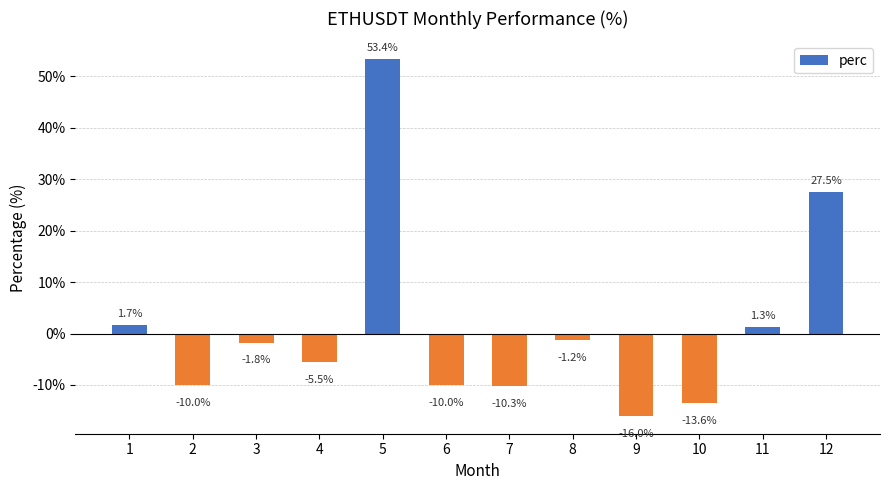

Which category has the lowest value across all series?

9